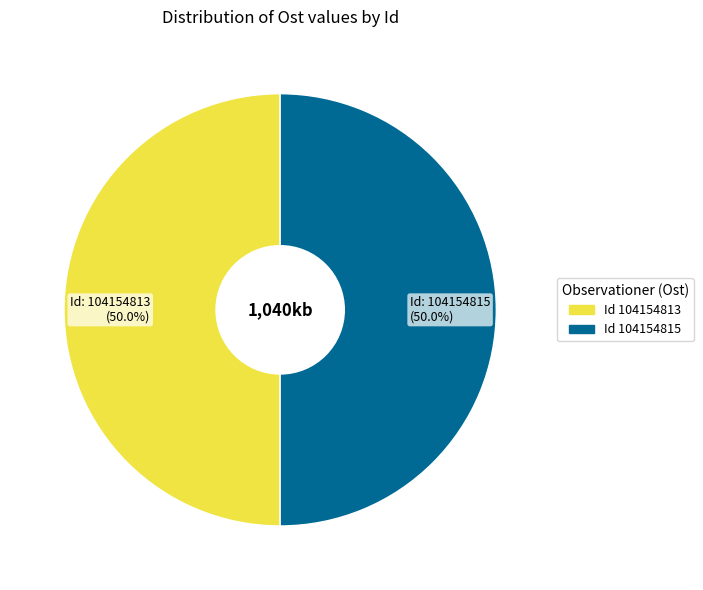

Approximately how many times larger is the value at Id: 104154815 (50.0%) compared to Id: 104154813 (50.0%)?

1.0